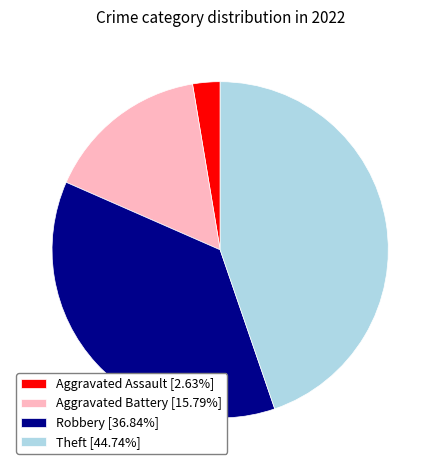

Does any single category account for the majority?

No